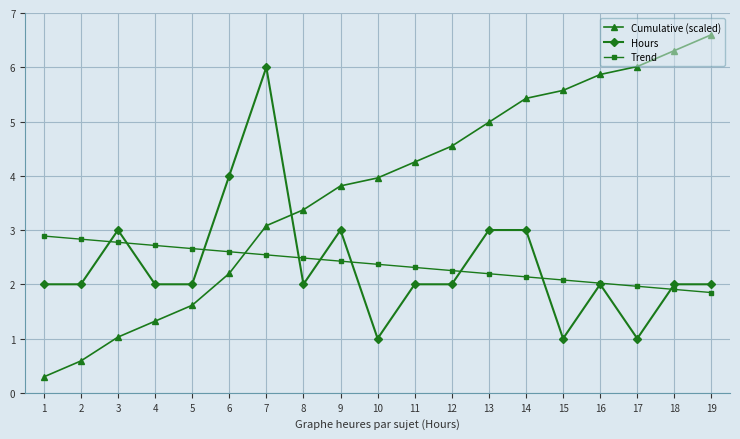

Which series has the largest total across all categories?

Cumulative (scaled)